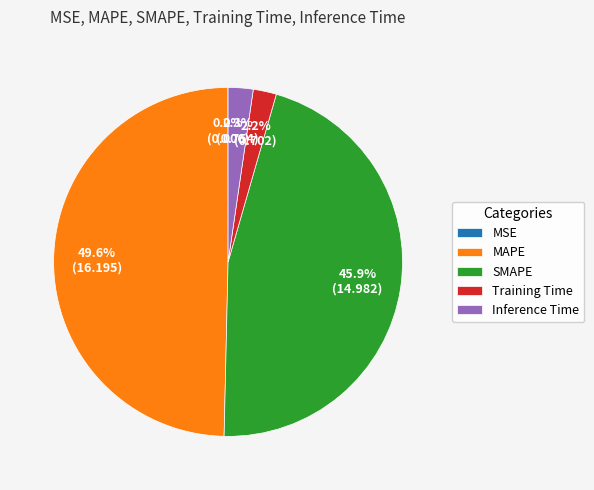

What portion of the pie excludes MAPE?

50.4%